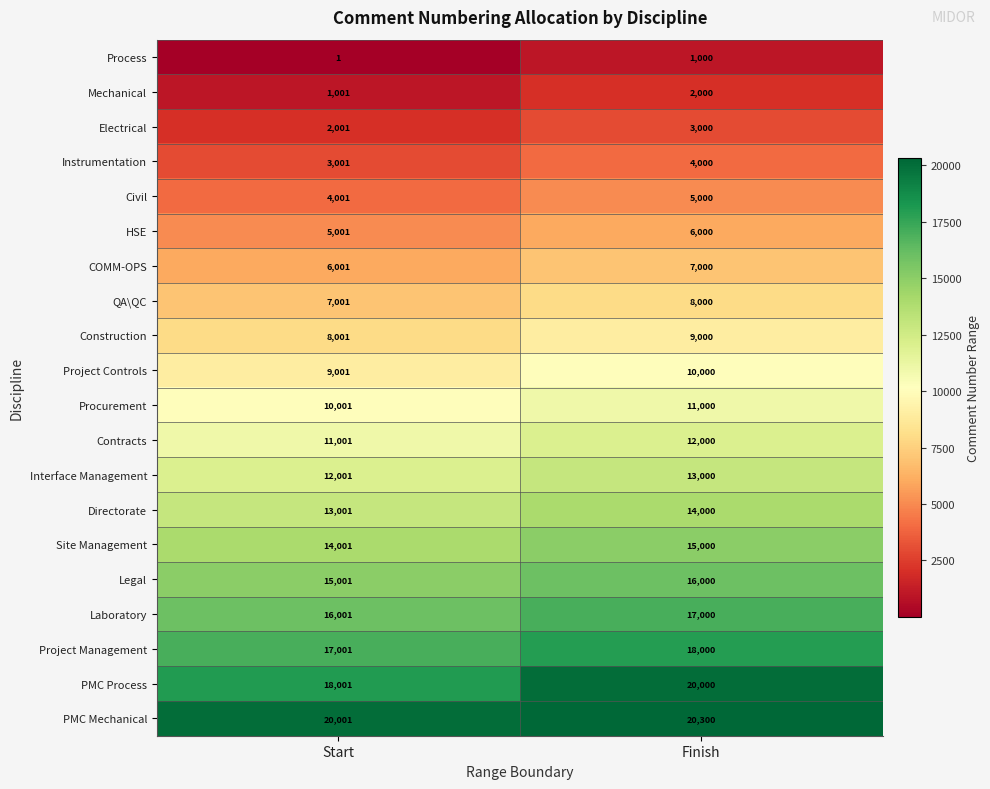

Which series has the widest spread of values?

PMC Process